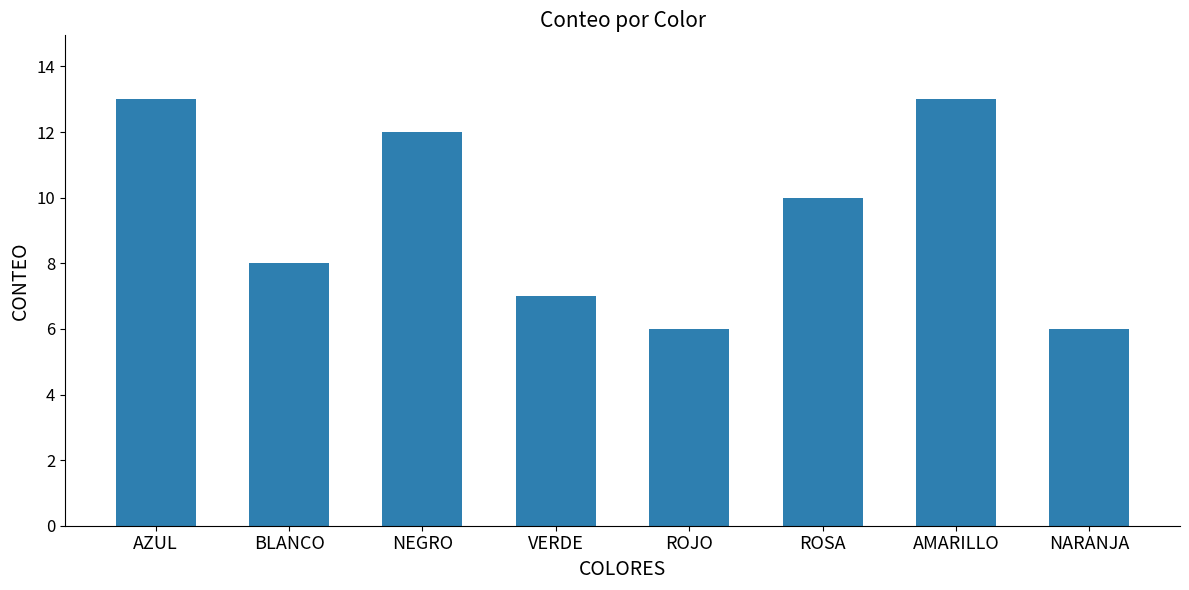

What is the sum of all values?

75